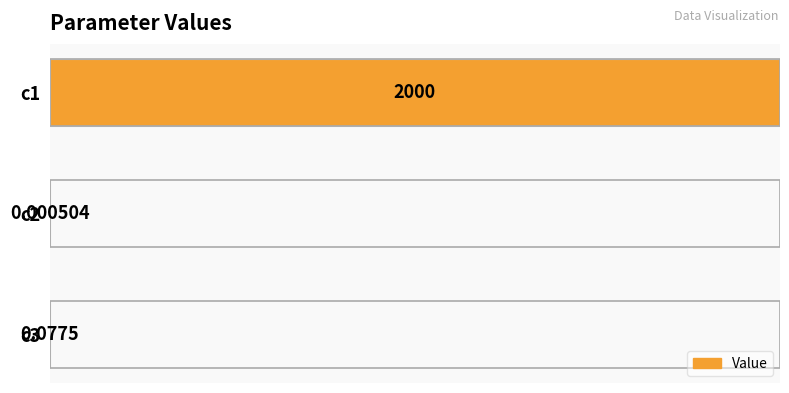

Rank the categories by value from highest to lowest.

c1, c3, c2